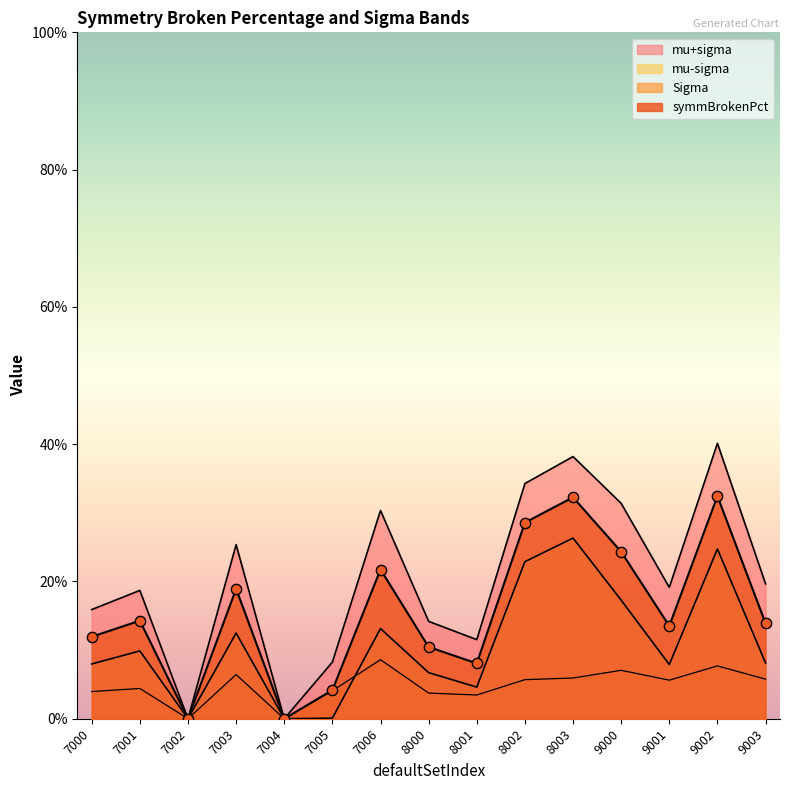

Is the value of Sigma at 7004 greater than the value of symmBrokenPct at 9001?

No